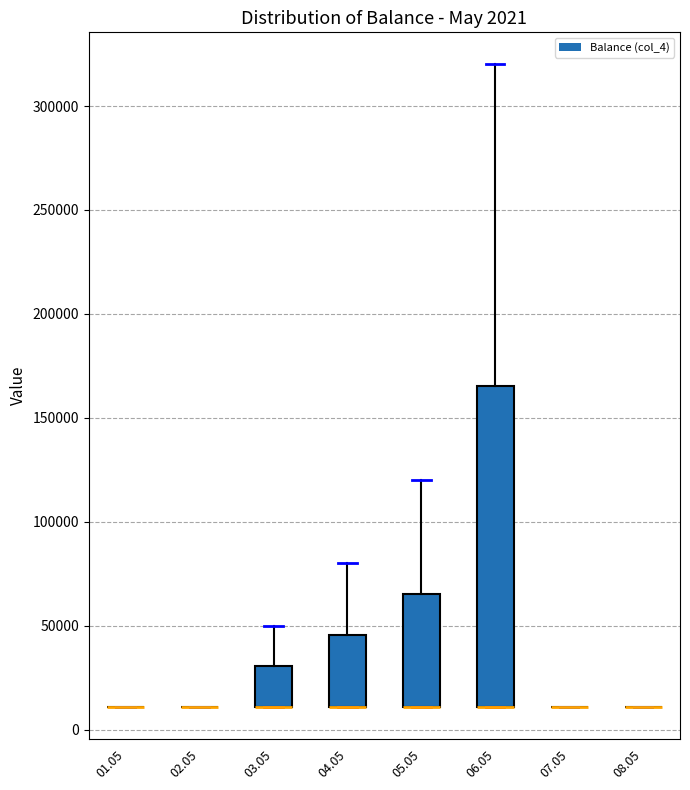

Comparing the boxes themselves (not the whiskers), which one is the tallest?

06.05